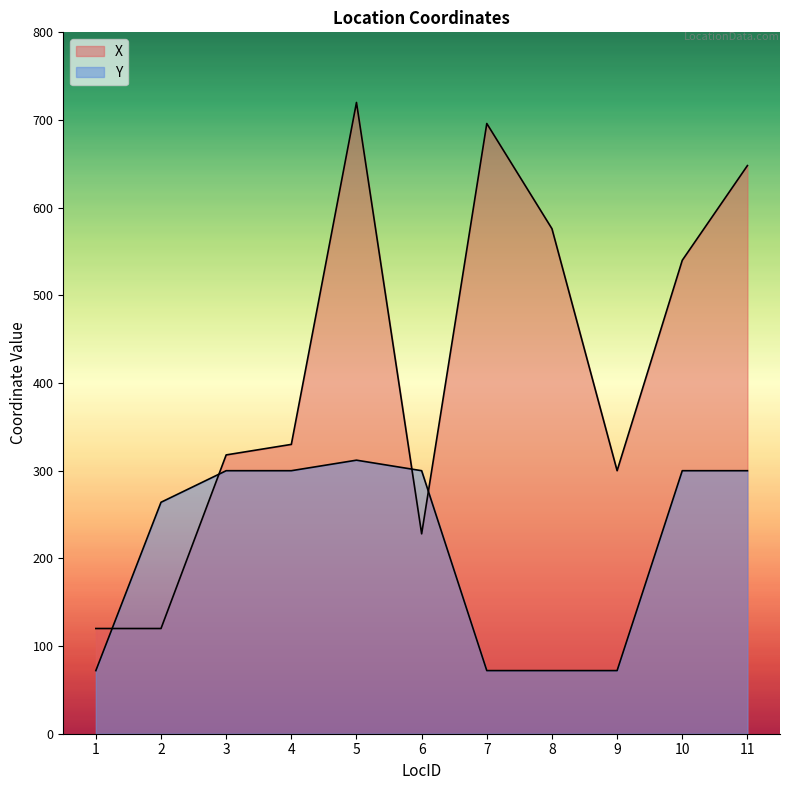

Is it true that Y equals 106 at 1?

False